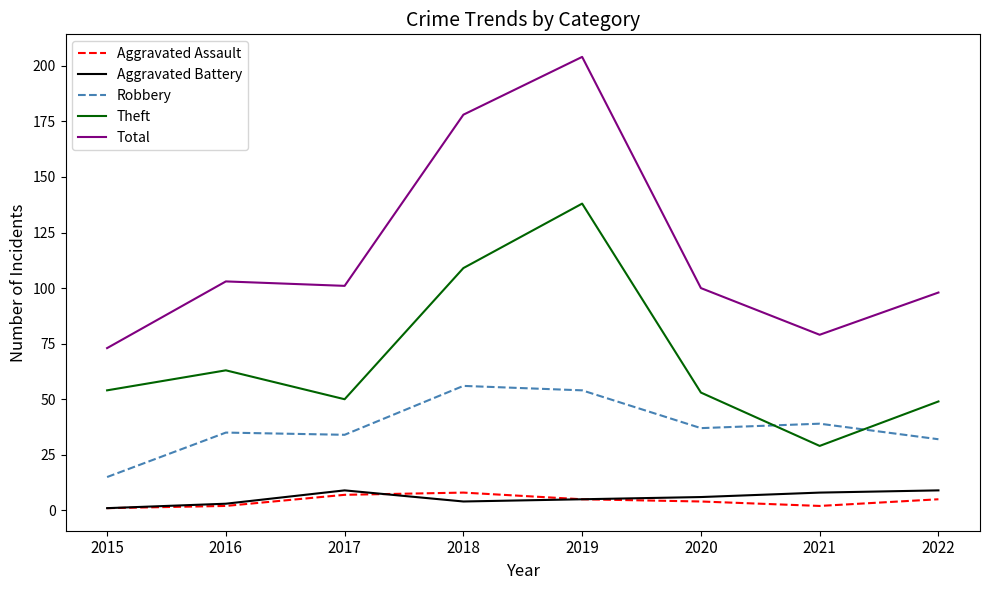

Is it true that Robbery equals 66 at 2020?

False